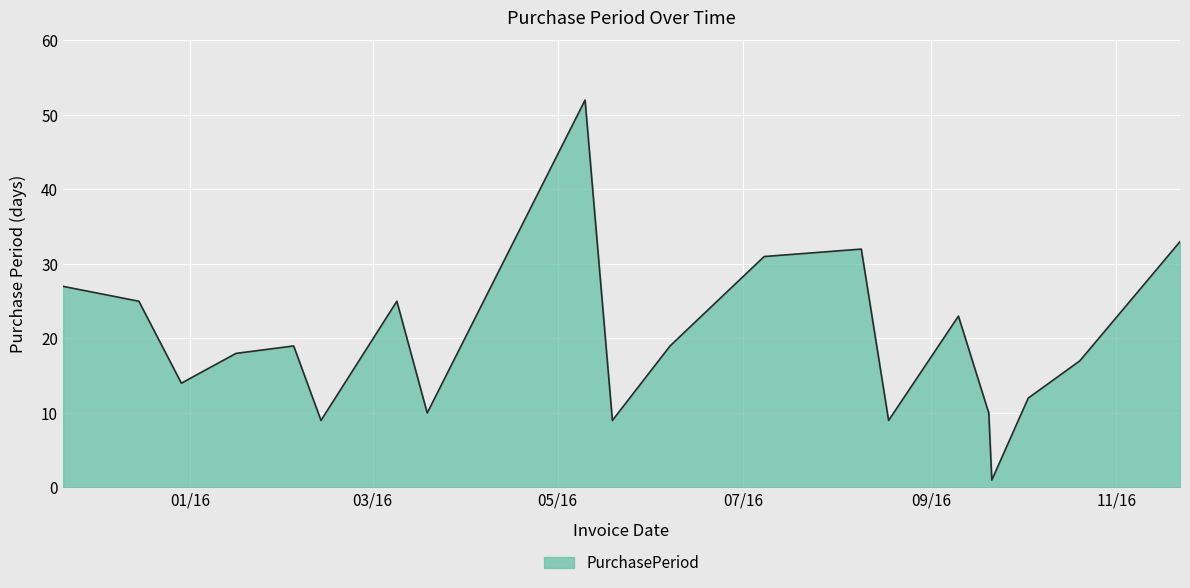

What is the difference between the maximum and minimum values?

51